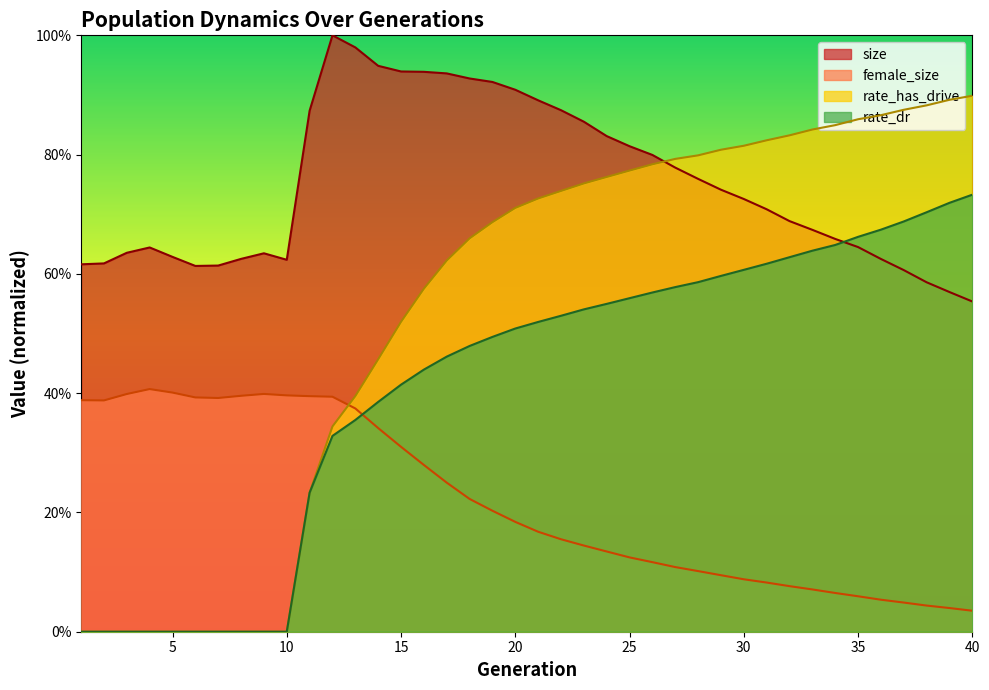

Rank the series by their maximum value, from highest to lowest.

size, rate_has_drive, rate_dr, female_size